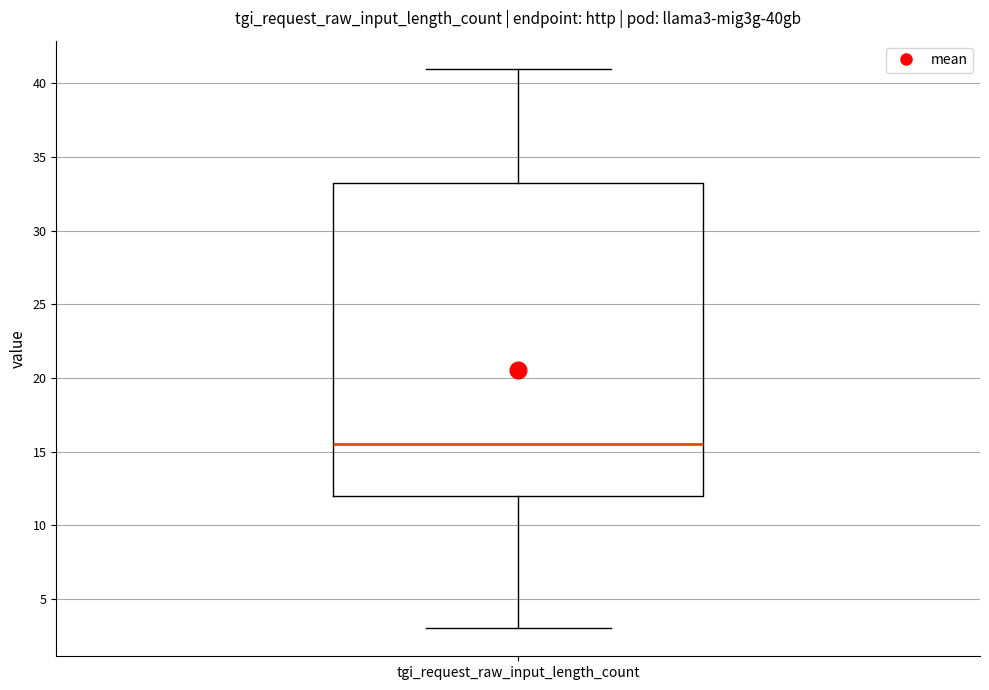

Read this box plot against the y-axis: the position of the median line, the range covered by the box, and the ends of both whiskers. The values are not printed on the chart, so give them approximately, as read against the axis.

median 15.5, box 12.0 to 33.5, whiskers 3.0 to 41.0